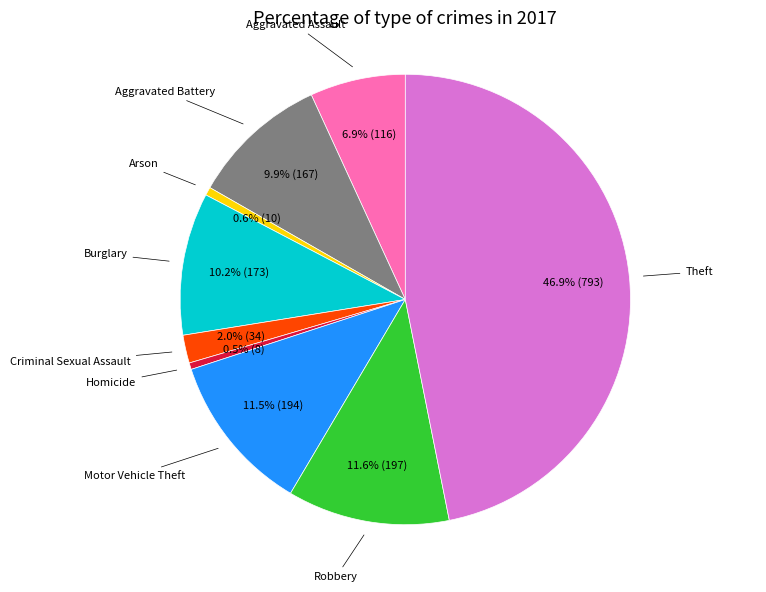

Is there any slice that represents more than half of the pie?

No